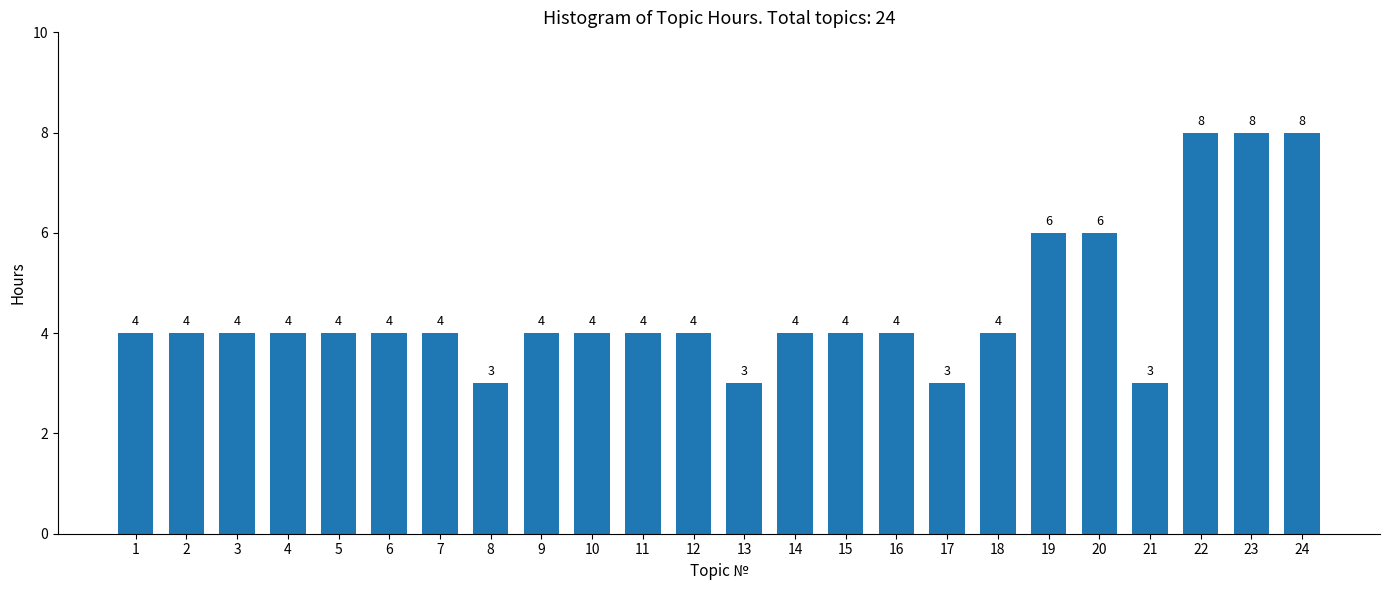

Reading left to right, list all the values displayed in this chart.

1=4	2=4	3=4	4=4	5=4	6=4	7=4	8=3	9=4	10=4	11=4	12=4	13=3	14=4	15=4	16=4	17=3	18=4	19=6	20=6	21=3	22=8	23=8	24=8